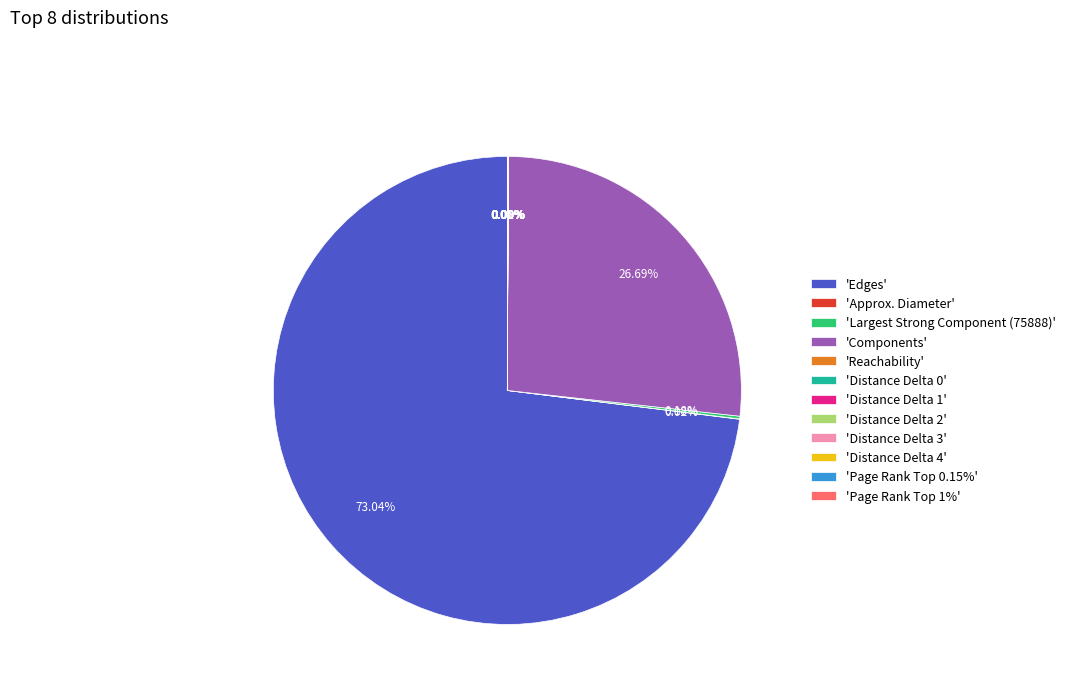

Which category has the biggest portion of the pie?

'Edges'